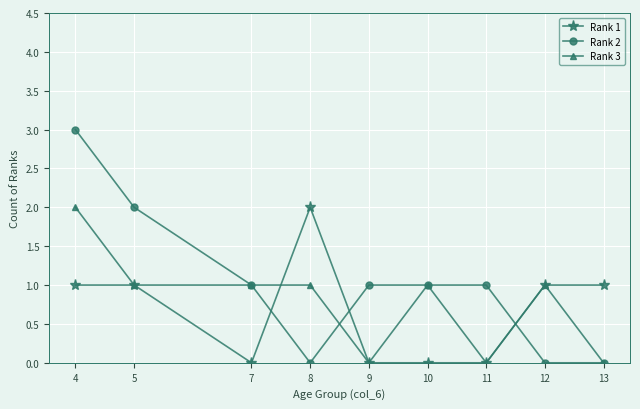

What is the greatest value displayed?

3